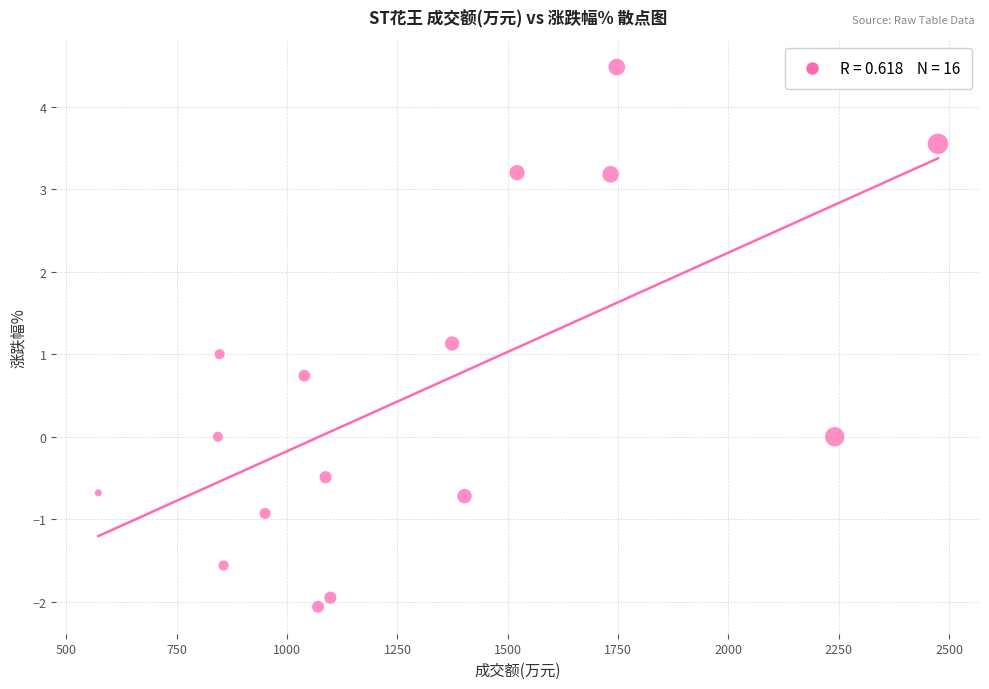

What is the range of X values (max minus min)?

1903.0